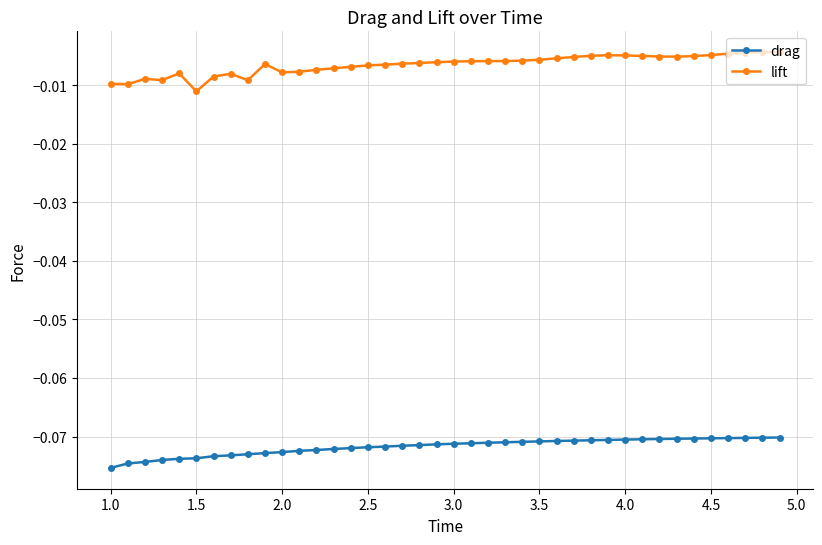

Which series has the largest range (max minus min)?

lift